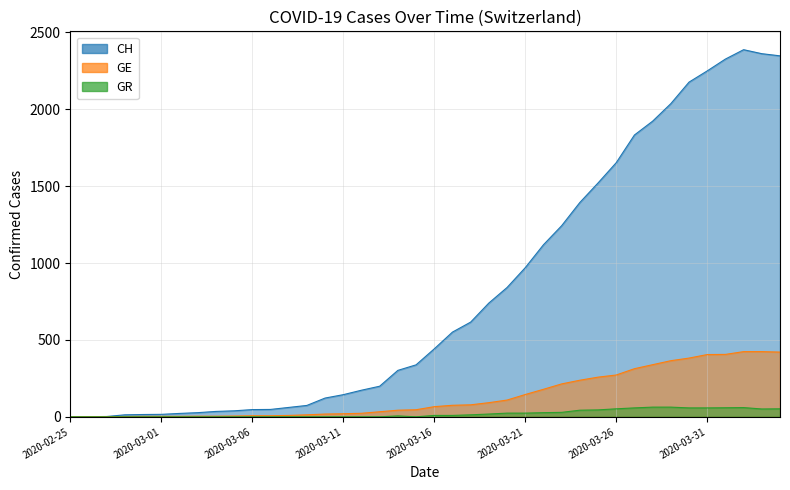

Reading right to left, list all the values displayed in this chart.

CH: 2020-04-04=2348	2020-04-03=2362	2020-04-02=2388	2020-04-01=2327	2020-03-31=2250	2020-03-30=2177	2020-03-29=2037	2020-03-28=1923	2020-03-27=1833	2020-03-26=1653	2020-03-25=1521	2020-03-24=1394	2020-03-23=1243	2020-03-22=1119	2020-03-21=970	2020-03-20=841	2020-03-19=740	2020-03-18=616	2020-03-17=551	2020-03-16=442	2020-03-15=338	2020-03-14=302	2020-03-13=199	2020-03-12=173	2020-03-11=144	2020-03-10=122	2020-03-09=74	2020-03-08=61	2020-03-07=48	2020-03-06=47	2020-03-05=39	2020-03-04=35	2020-03-03=27	2020-03-02=22	2020-03-01=16	2020-02-29=15	2020-02-28=13	2020-02-27=2	2020-02-26=1	2020-02-25=0
GE: 2020-04-04=421	2020-04-03=424	2020-04-02=424	2020-04-01=406	2020-03-31=405	2020-03-30=382	2020-03-29=365	2020-03-28=339	2020-03-27=313	2020-03-26=272	2020-03-25=258	2020-03-24=238	2020-03-23=214	2020-03-22=179	2020-03-21=145	2020-03-20=109	2020-03-19=92	2020-03-18=78	2020-03-17=75	2020-03-16=66	2020-03-15=46	2020-03-14=43	2020-03-13=33	2020-03-12=23	2020-03-11=20	2020-03-10=18	2020-03-09=13	2020-03-08=9	2020-03-07=7	2020-03-06=7	2020-03-05=5	2020-03-04=4	2020-03-03=4	2020-03-02=3	2020-03-01=3	2020-02-29=3	2020-02-28=2	2020-02-27=1	2020-02-26=1	2020-02-25=0
GR: 2020-04-04=52	2020-04-03=51	2020-04-02=60	2020-04-01=59	2020-03-31=58	2020-03-30=58	2020-03-29=63	2020-03-28=63	2020-03-27=58	2020-03-26=52	2020-03-25=45	2020-03-24=43	2020-03-23=29	2020-03-22=27	2020-03-21=24	2020-03-20=24	2020-03-19=18	2020-03-18=13	2020-03-17=9	2020-03-16=9	2020-03-15=0	2020-03-14=6	2020-03-13=0	2020-03-12=0	2020-03-11=0	2020-03-10=0	2020-03-09=0	2020-03-08=0	2020-03-07=0	2020-03-06=0	2020-03-05=0	2020-03-04=0	2020-03-03=0	2020-03-02=0	2020-03-01=0	2020-02-29=0	2020-02-28=0	2020-02-27=0	2020-02-26=0	2020-02-25=0